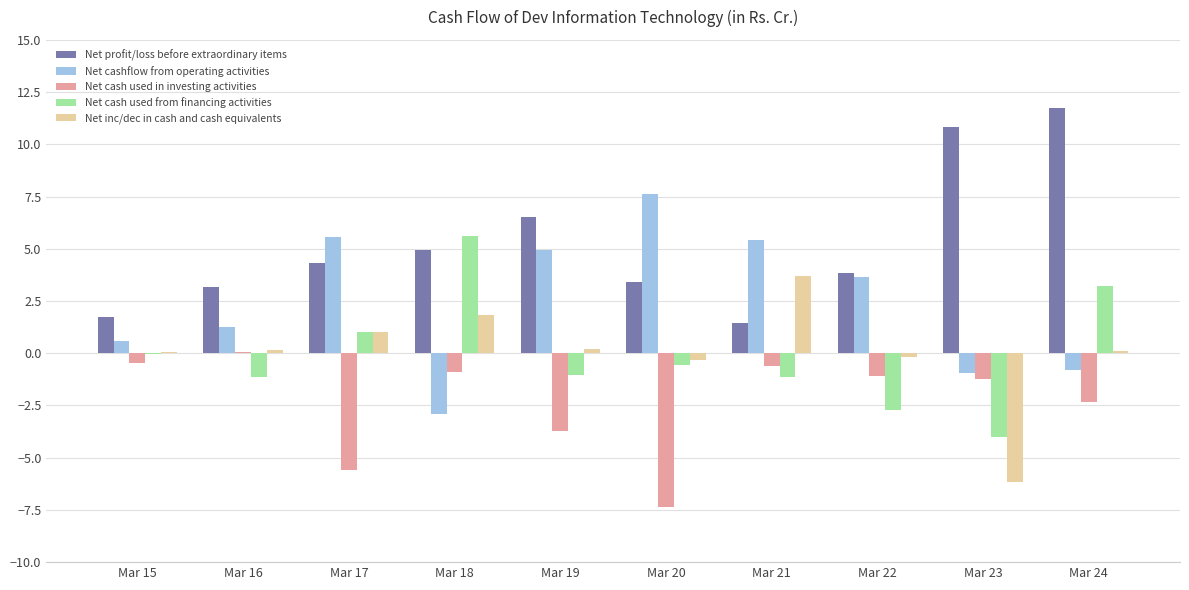

What is the approximate value of Net cash used in investing activities at Mar 21?

-0.6